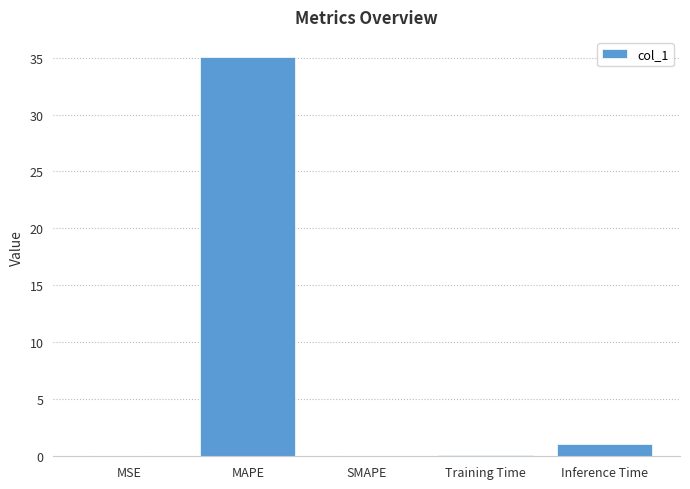

Which has a higher value, MAPE or Inference Time?

MAPE